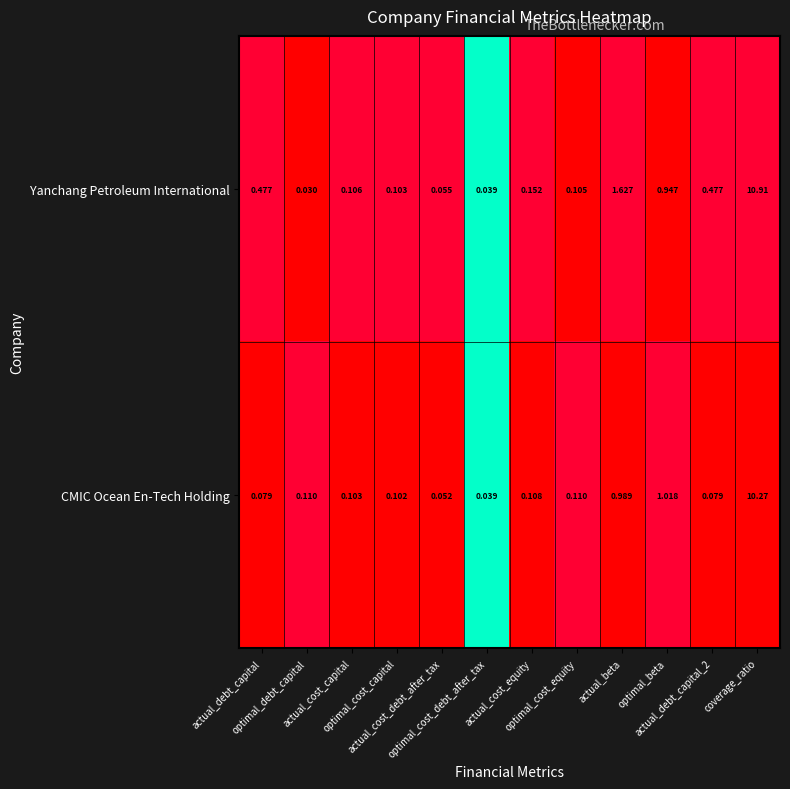

List the series in order of their overall mean, lowest first.

CMIC Ocean En-Tech Holding, Yanchang Petroleum International